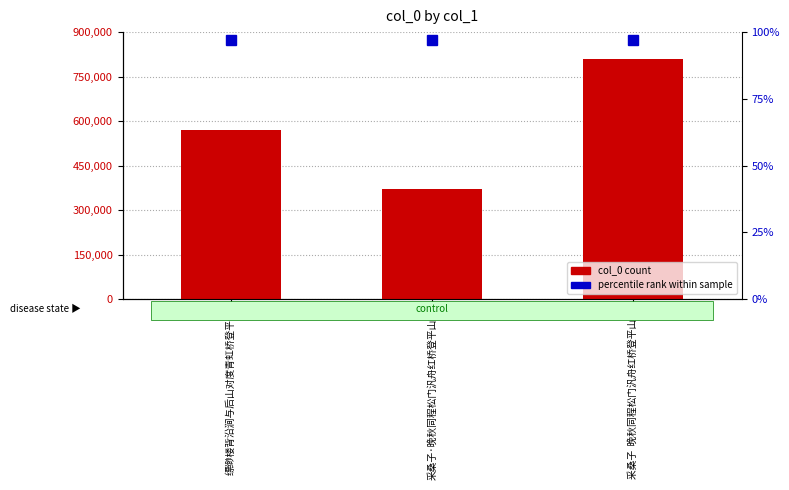

Reading left to right, list all the values displayed in this chart.

569228	370969	808166